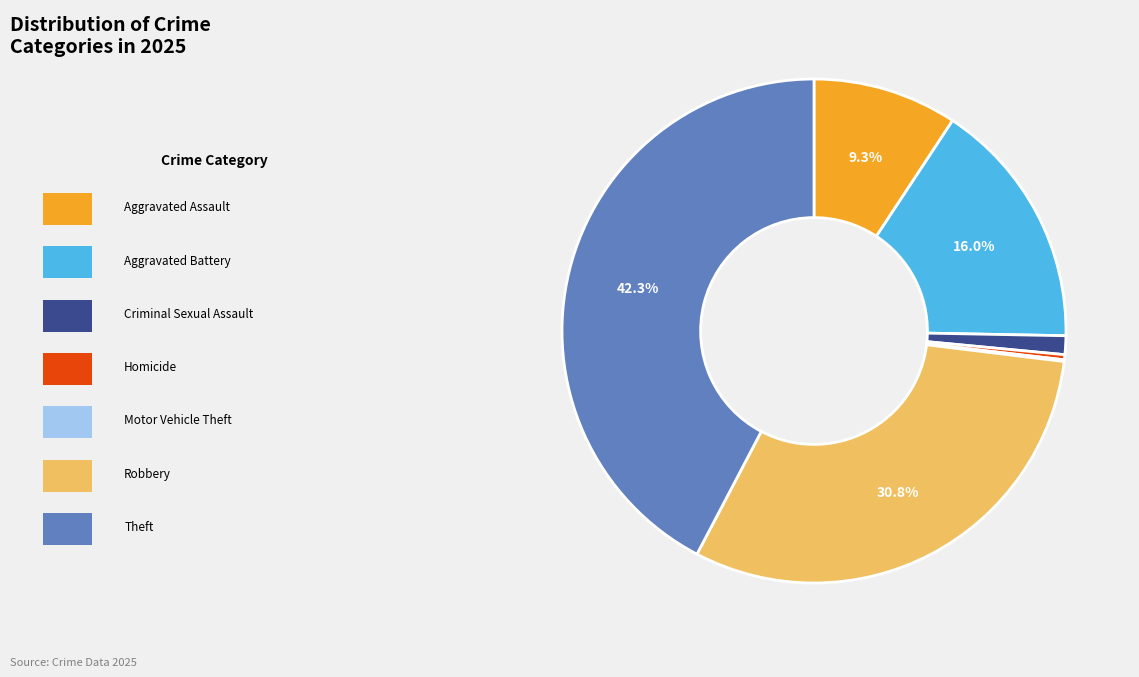

Count the number of slices in the pie.

7